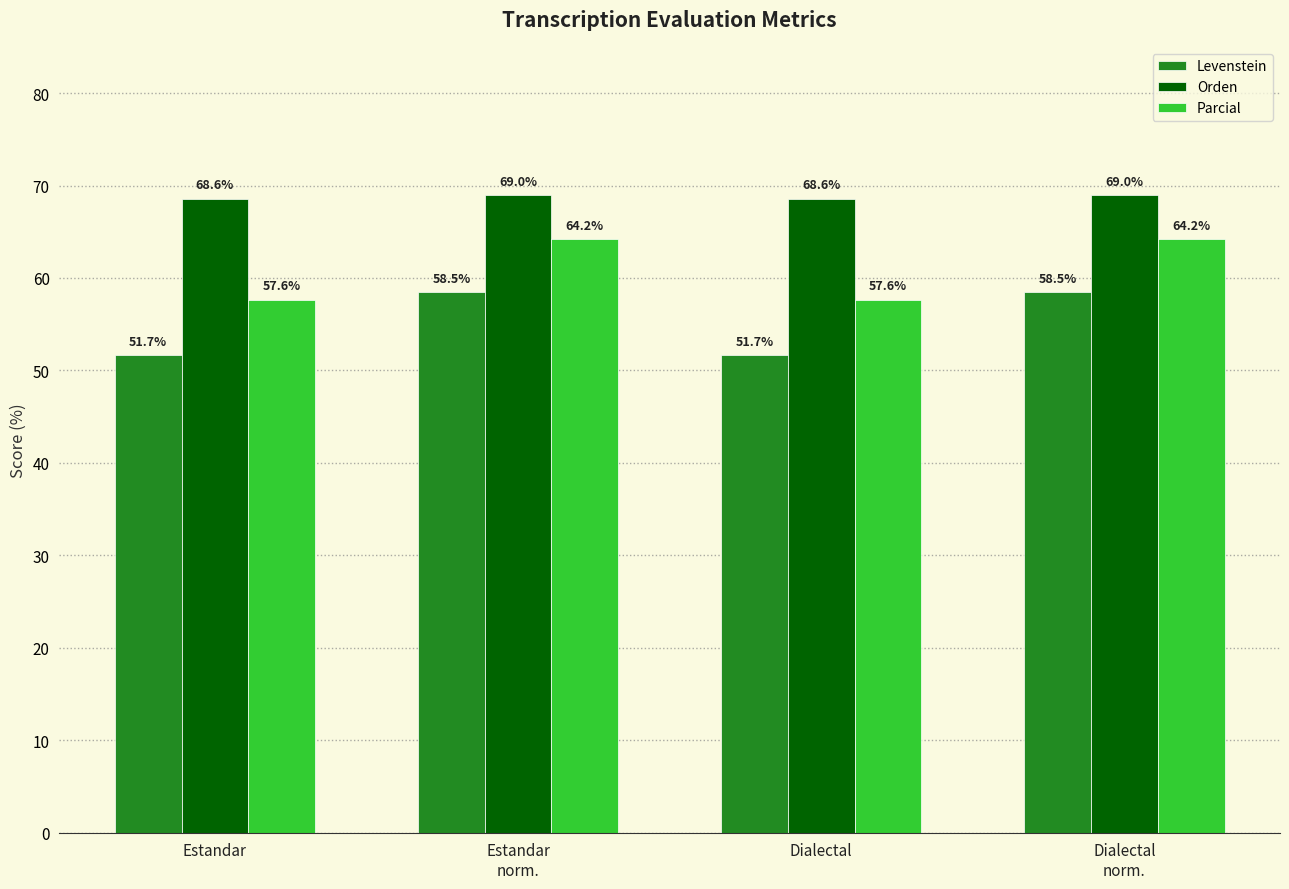

True or false: Levenstein has a value of 58.5 at Estandar
norm..

True